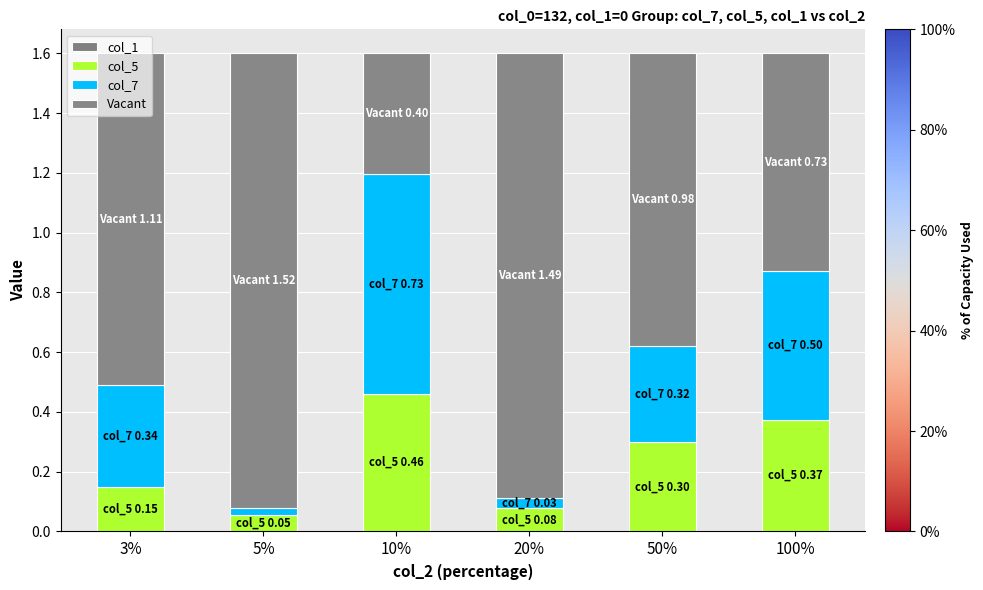

How many distinct data groups are displayed?

3